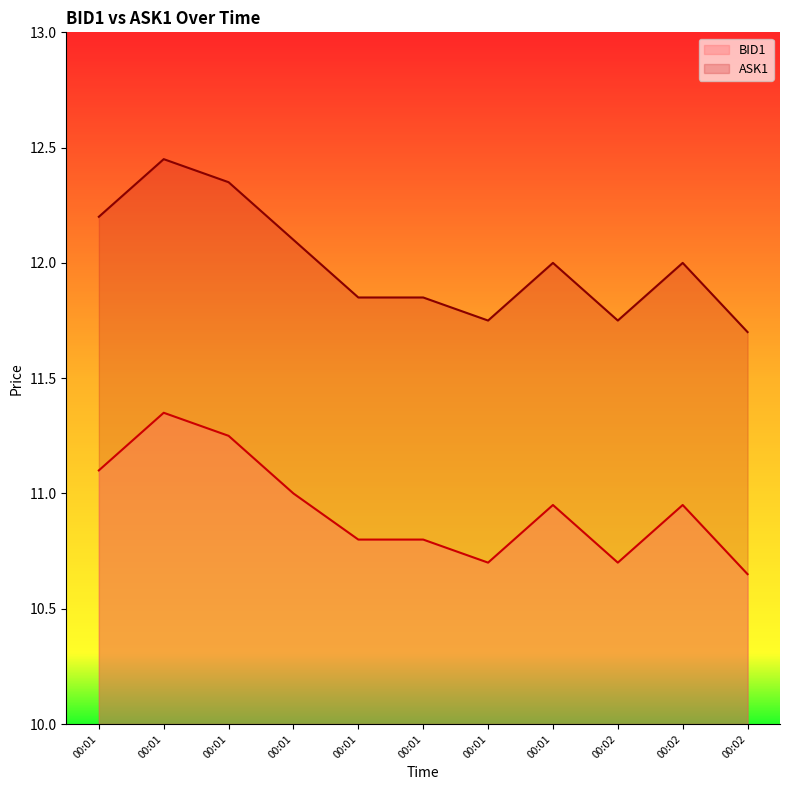

True or false: ASK1 and BID1 intersect in this chart.

False